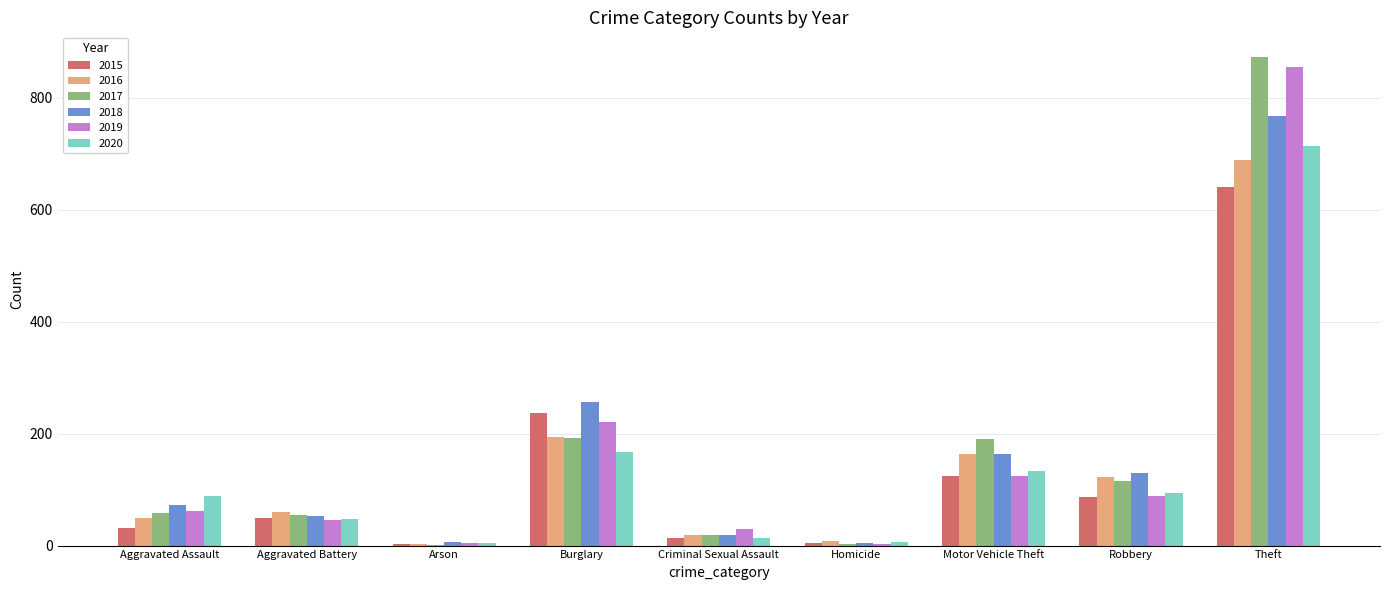

What is the spread (max minus min) of values at Theft?

232